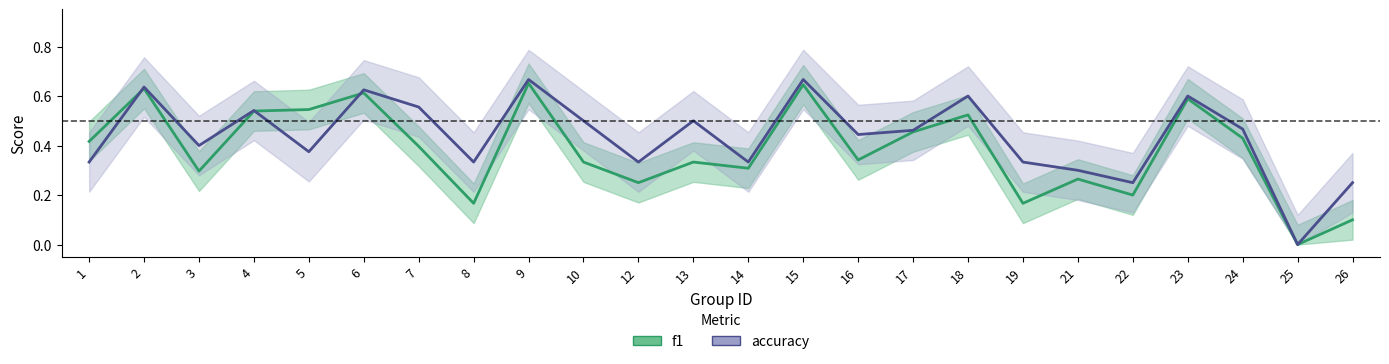

Rank the series by their maximum value, from highest to lowest.

accuracy, f1